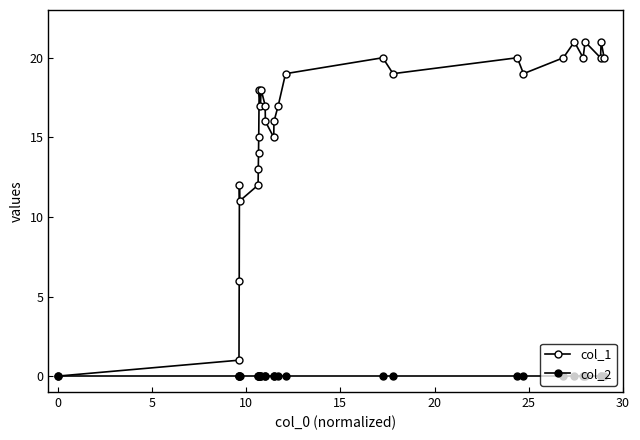

Reading left to right, what are all the values shown in this chart?

col_1: 0	1	6	12	11	12	13	14	15	18	17	18	17	16	15	16	17	19	20	19	20	19	20	21	20	21	20	21	20
col_2: 0	0	0	0	0	0	0	0	0	0	0	0	0	0	0	0	0	0	0	0	0	0	0	0	0	0	0	0	0